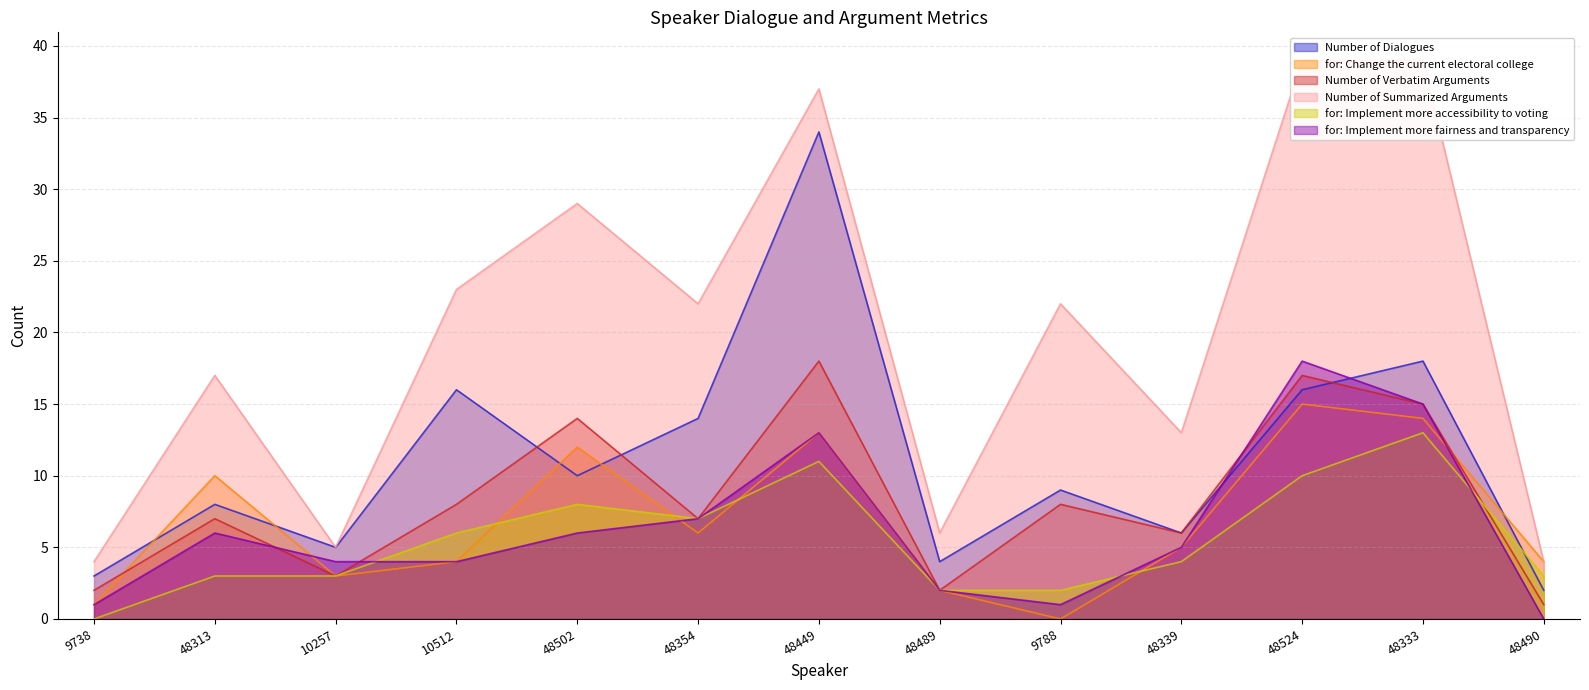

What is the difference between the highest and lowest values at 48489?

4